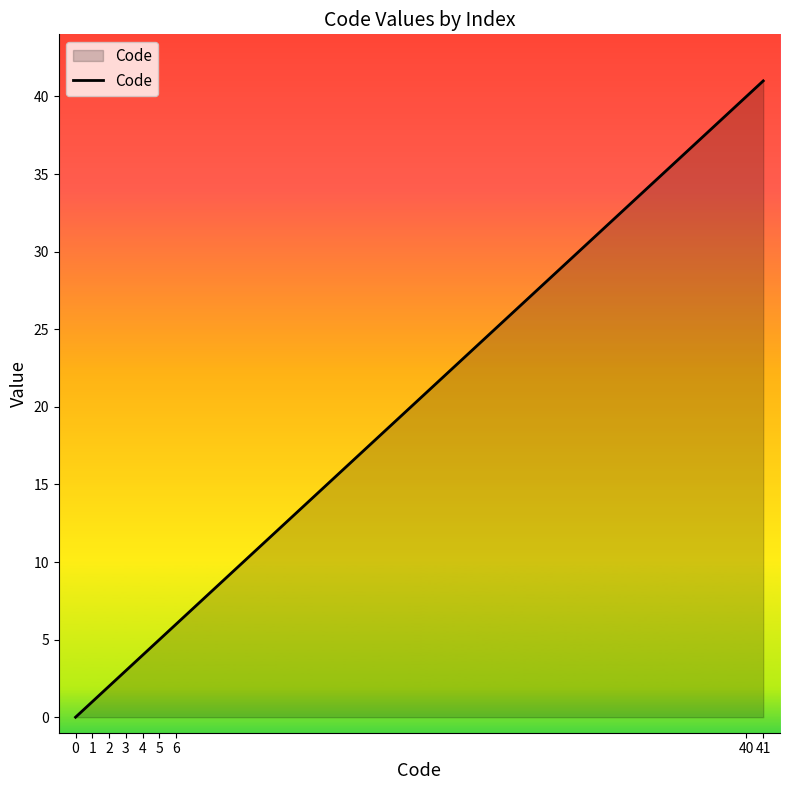

Reading right to left, list all the values displayed in this chart.

41=41	40=40	6=6	5=5	4=4	3=3	2=2	1=1	0=0